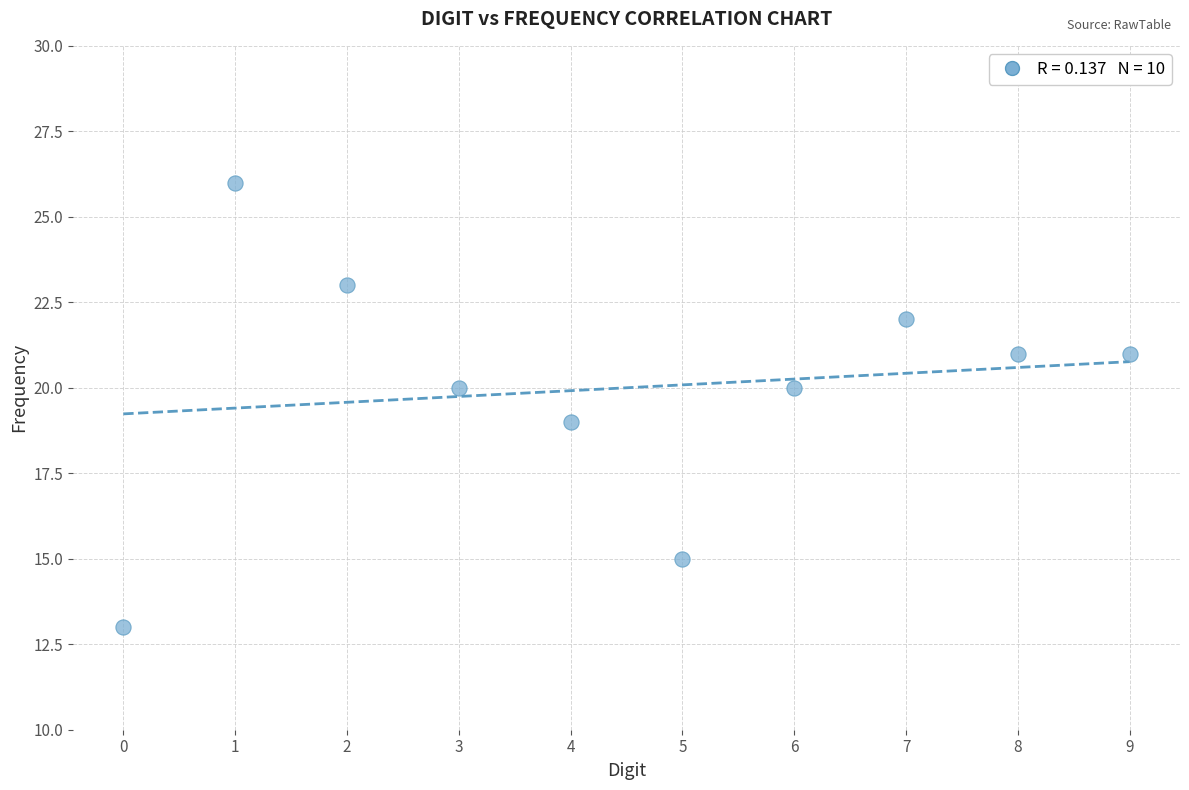

What is the average Y value?

20